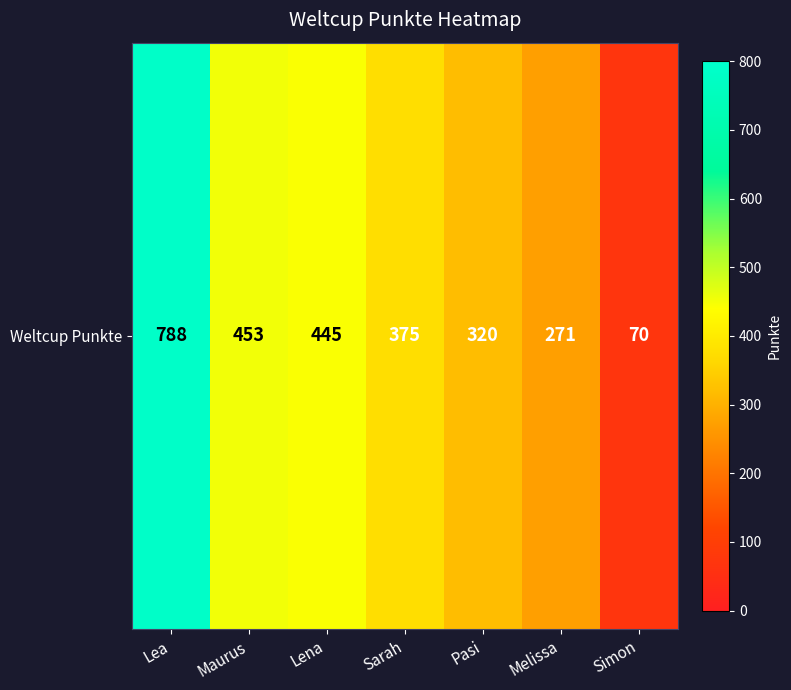

What is the maximum value shown in the chart?

788